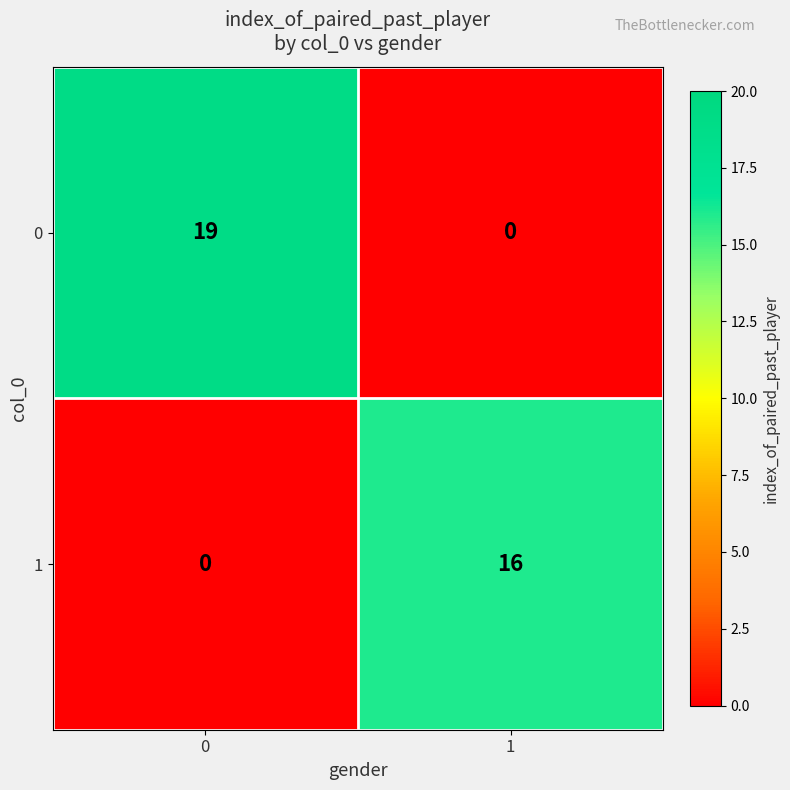

What is the average value of the 1 series?

8